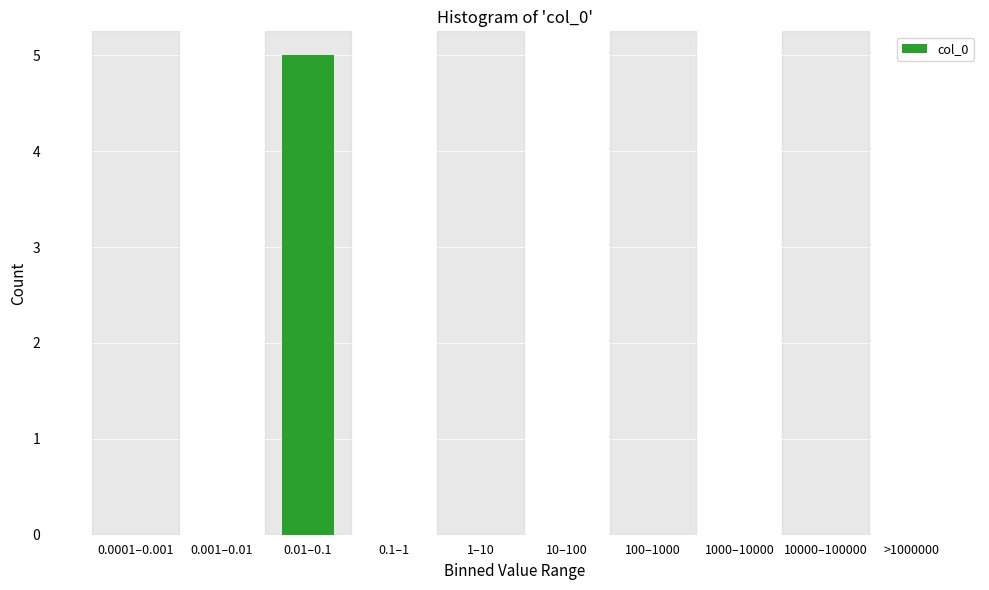

Reading left to right, what are all the values shown in this chart?

0.0001–0.001=0	0.001–0.01=0	0.01–0.1=5	0.1–1=0	1–10=0	10–100=0	100–1000=0	1000–10000=0	10000–100000=0	>1000000=0